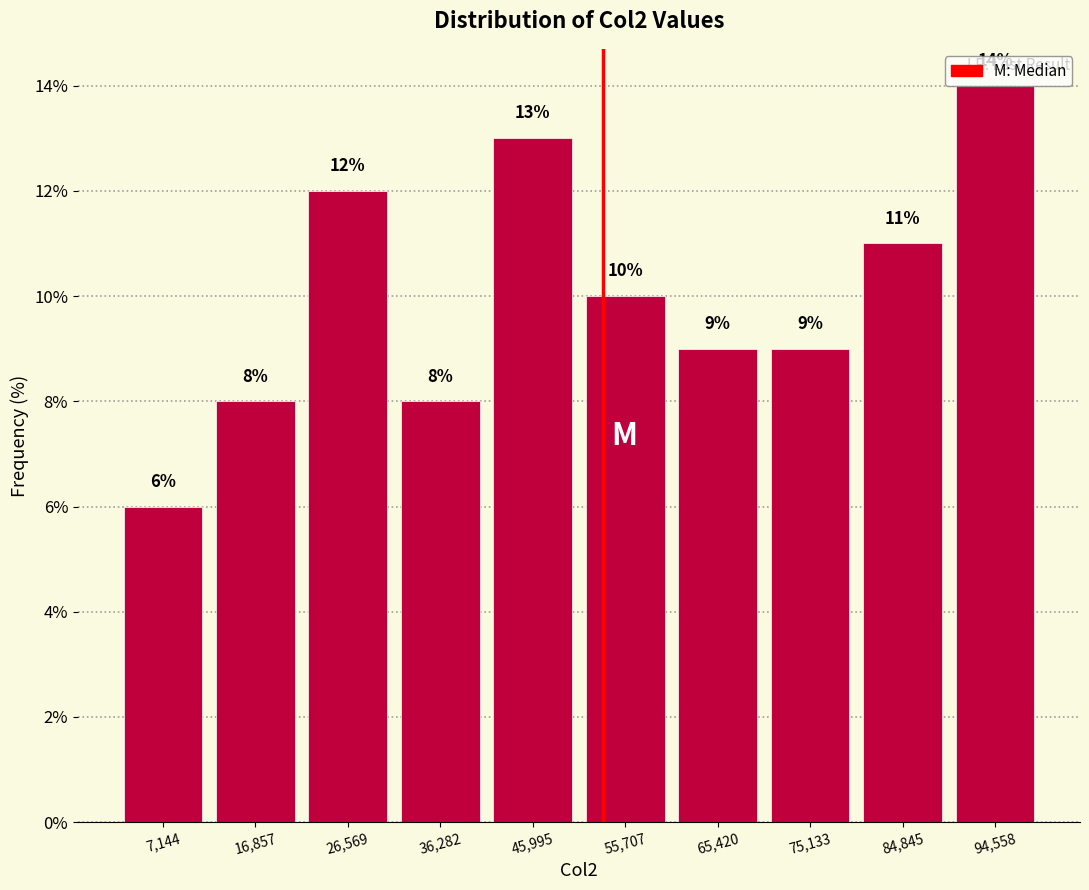

Which range on the x-axis has the tallest bar?

90000 to 99000